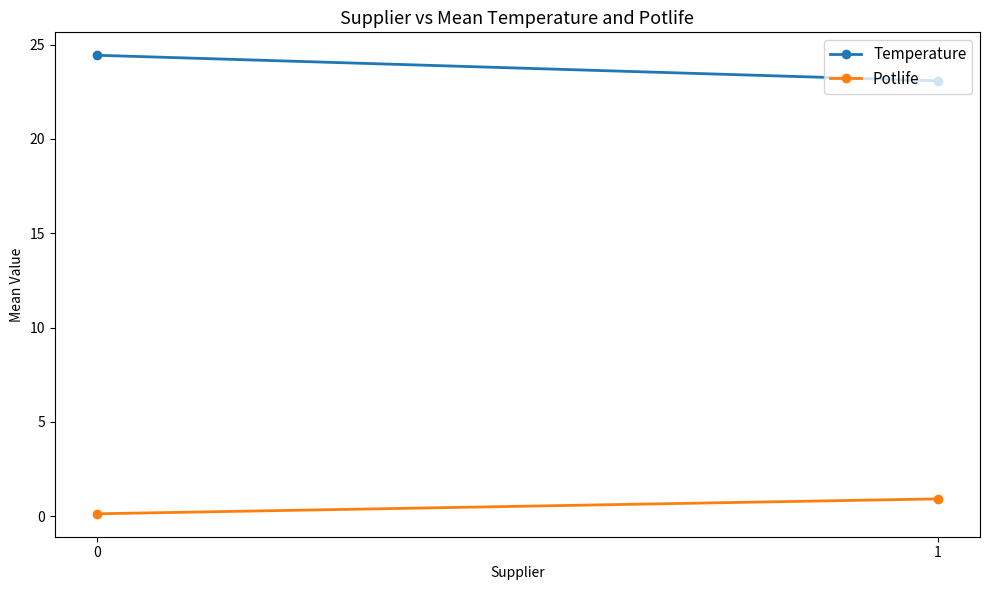

What is the difference between the Potlife values at 1 and 0?

0.8